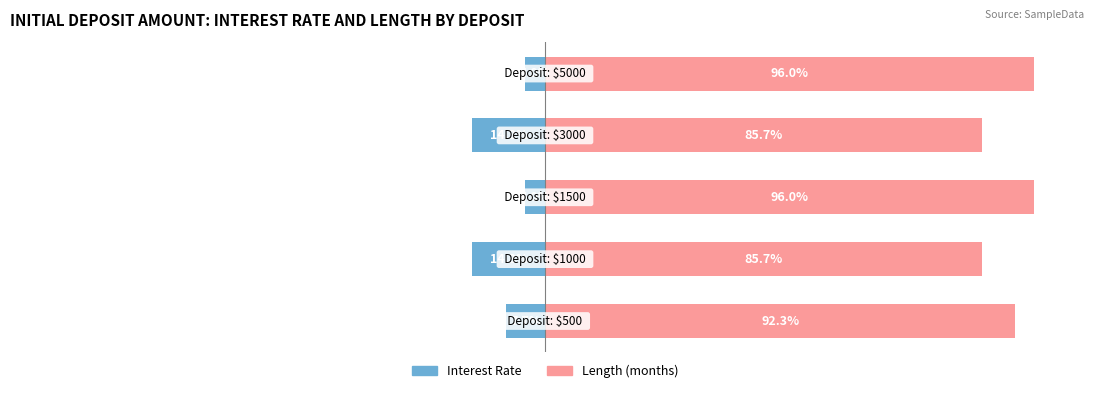

Is it true that Interest Rate equals -3.3 at −50?

False